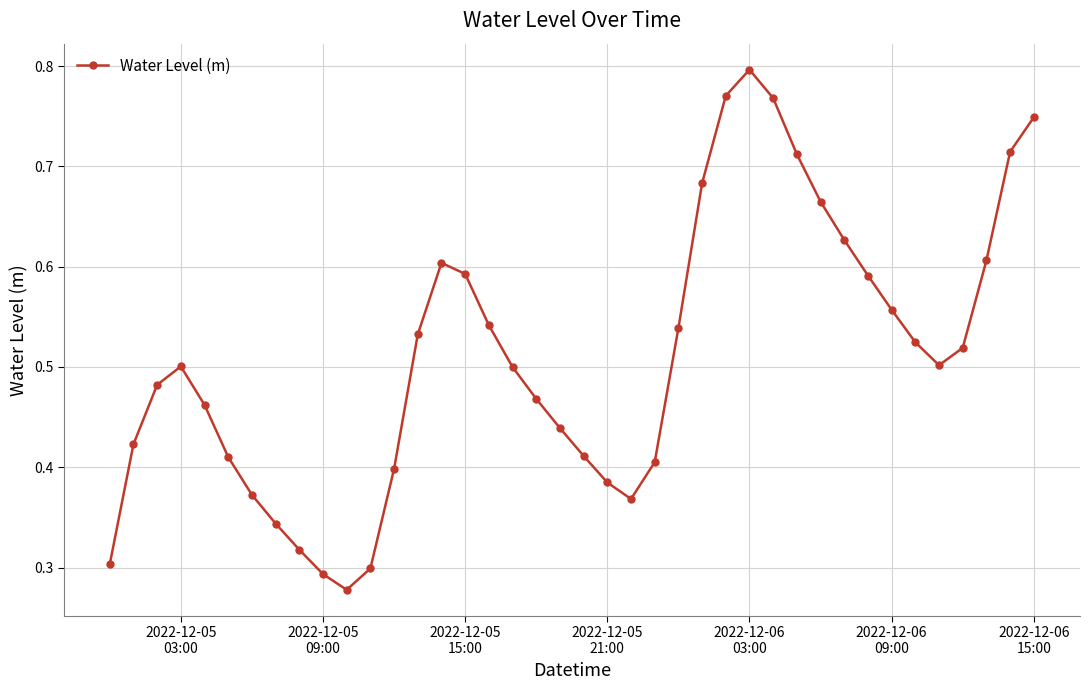

True or false: there are more than 1 points higher than both neighbors.

True